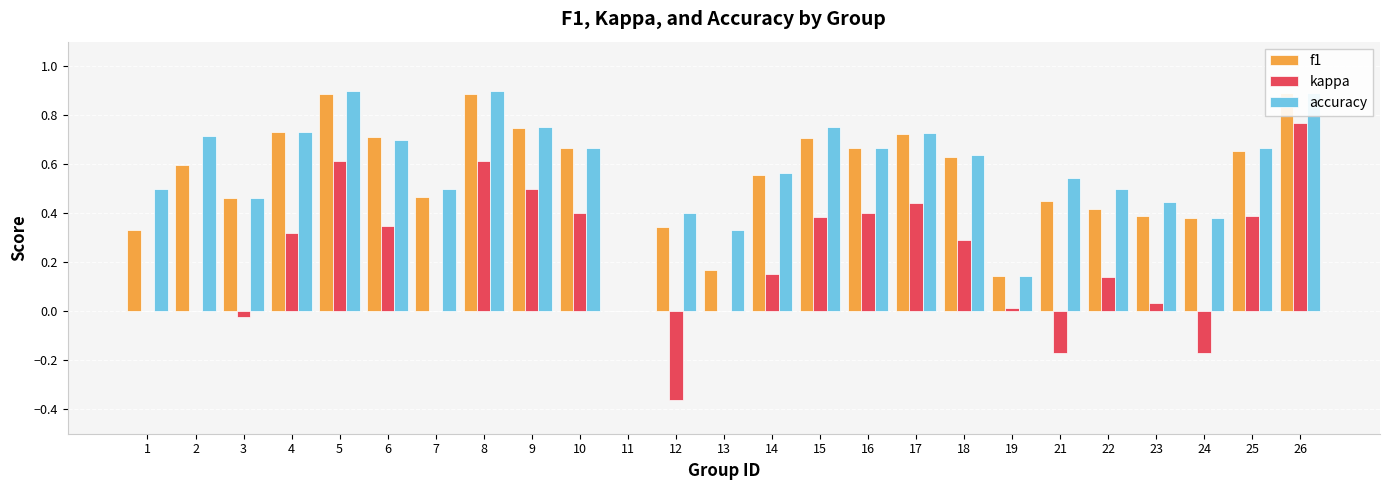

What is the value of the accuracy bar at the 9th from the left?

0.8